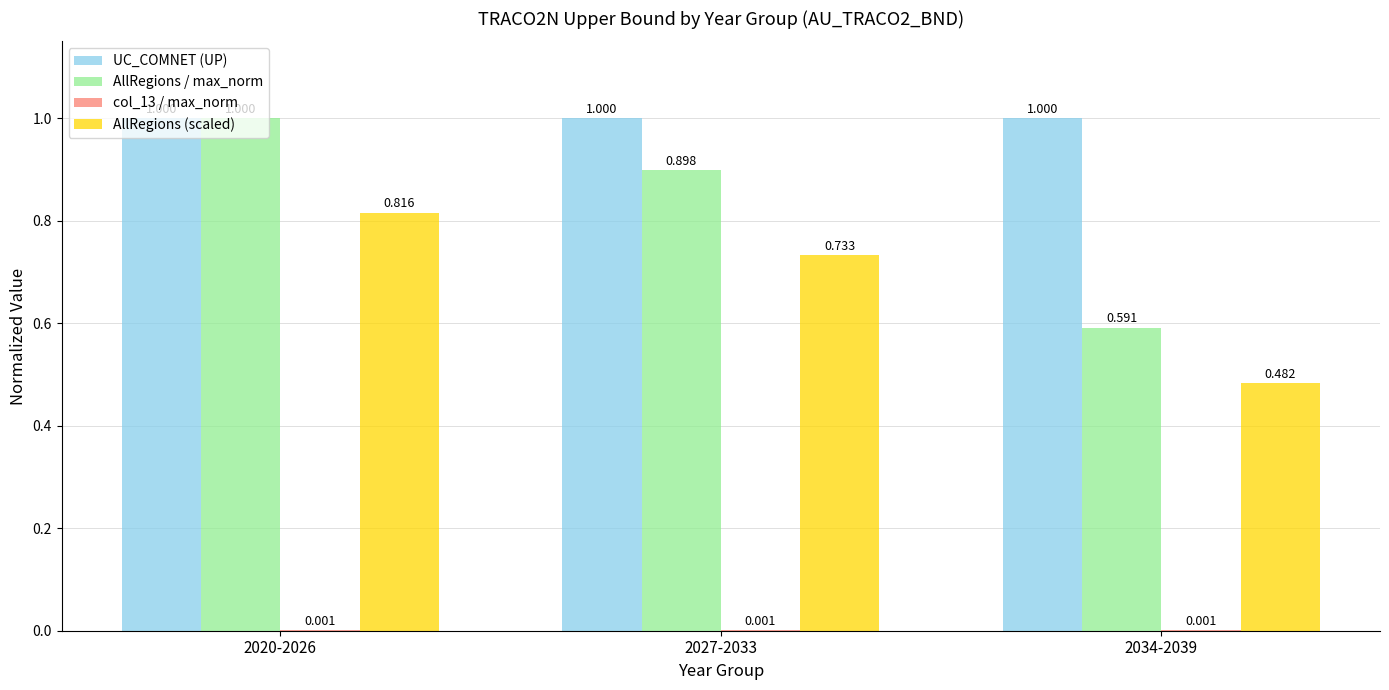

Which series has the largest total across all categories?

UC_COMNET (UP)